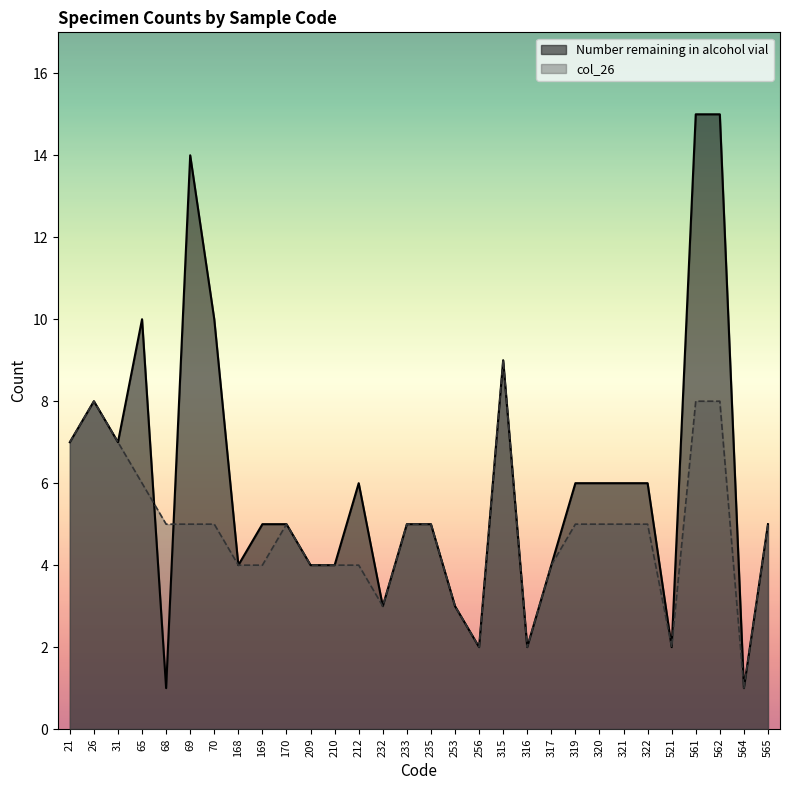

What is the greatest value displayed?

15